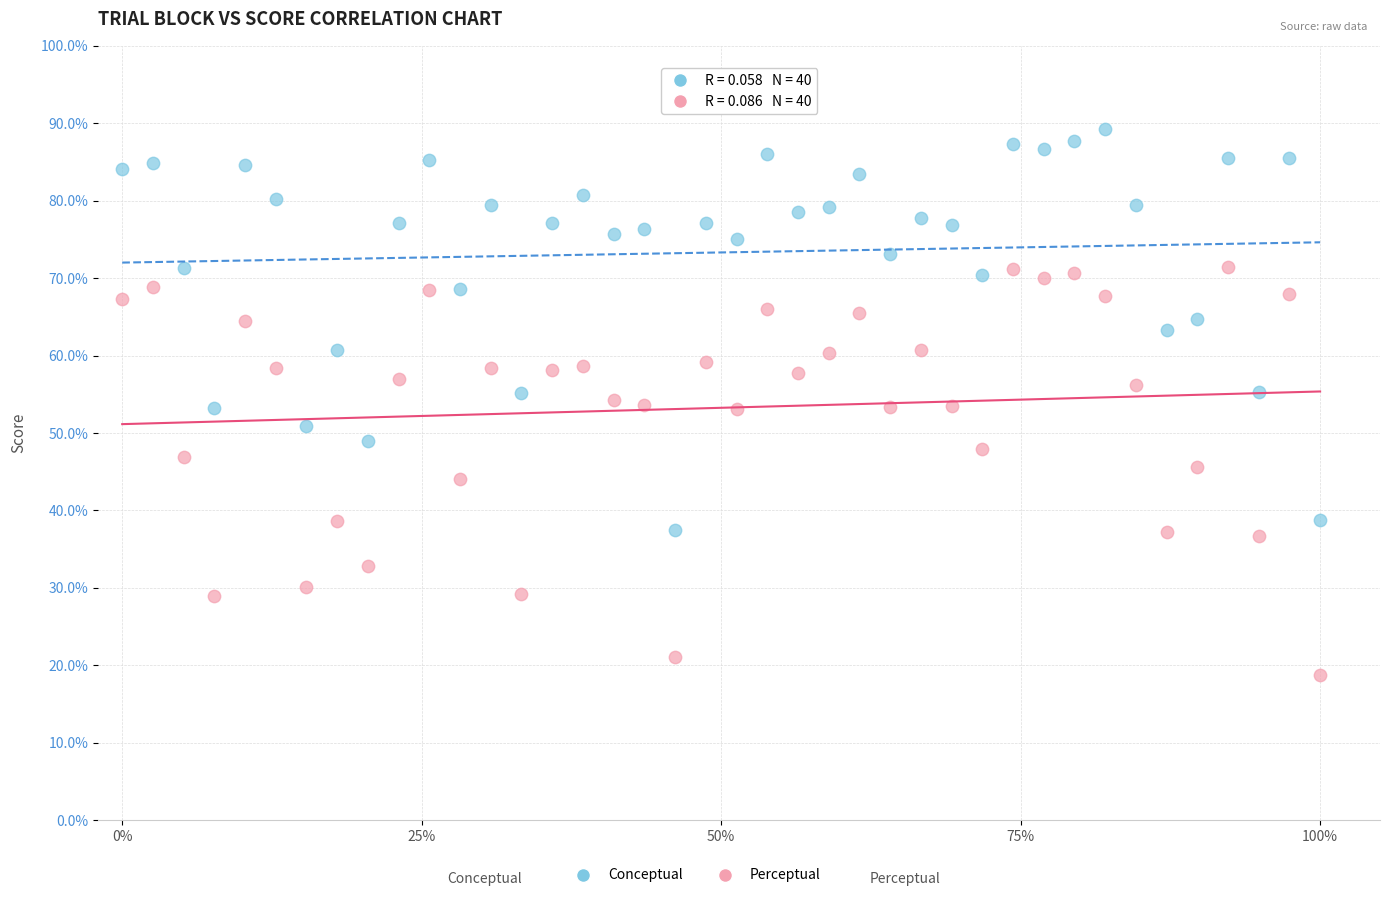

Across all data points, what is the range of Y values (max minus min)?

70.5